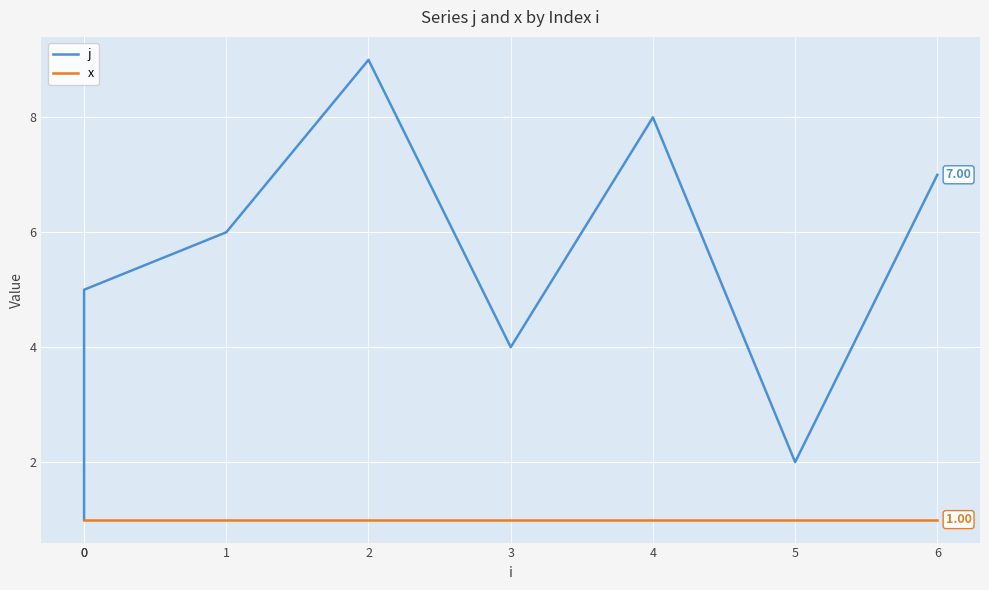

Is it true that j equals 8 at 4?

True